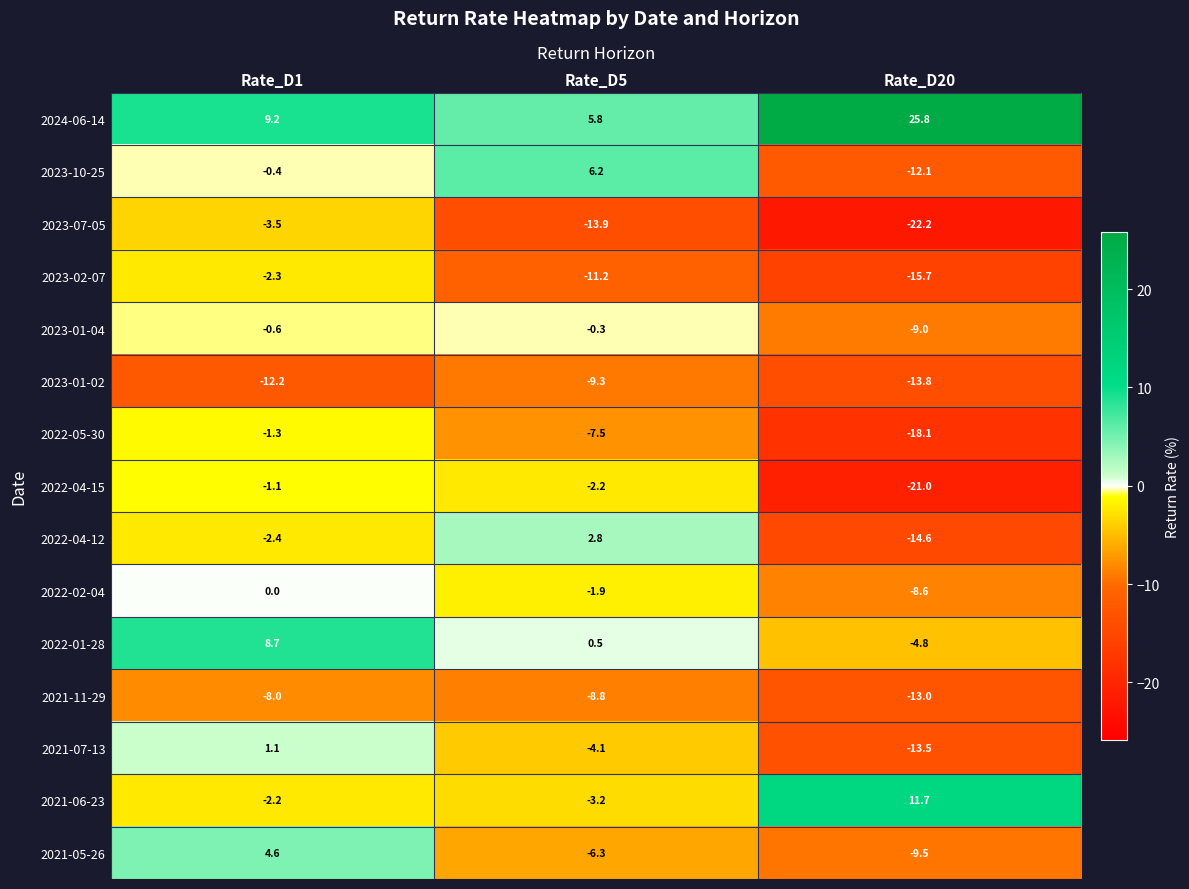

Rank the series by their maximum value, from highest to lowest.

2024-06-14, 2021-06-23, 2022-01-28, 2023-10-25, 2021-05-26, 2022-04-12, 2021-07-13, 2022-02-04, 2023-01-04, 2022-04-15, 2022-05-30, 2023-02-07, 2023-07-05, 2021-11-29, 2023-01-02